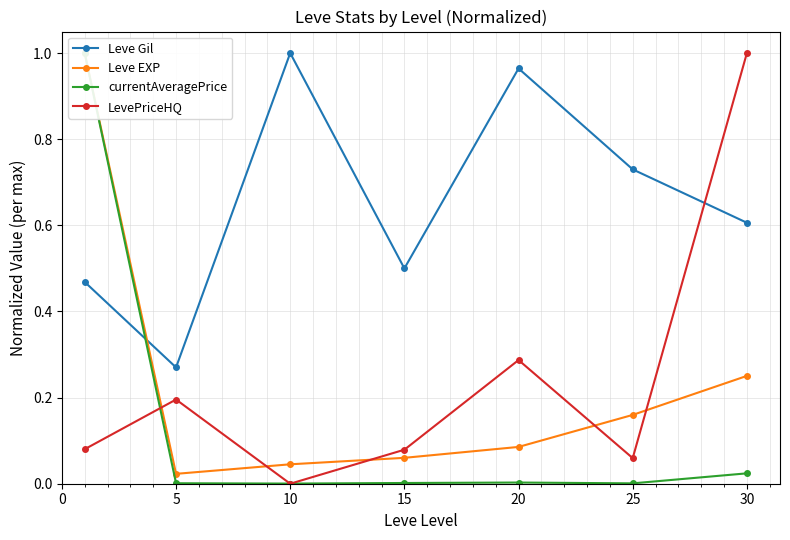

What is the value of the LevePriceHQ point at the 5th from the left?

0.3